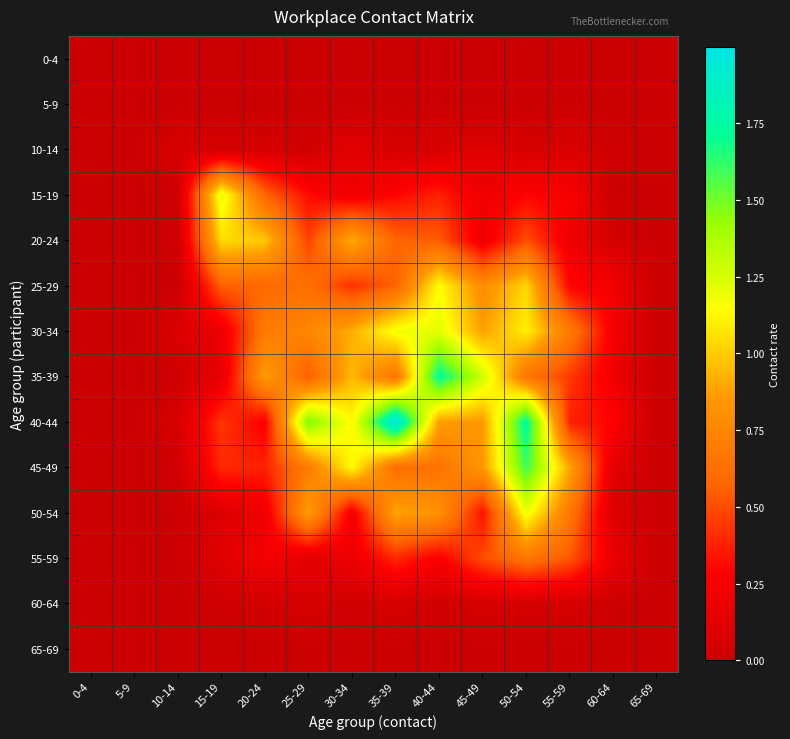

How many data points does each series have?

14